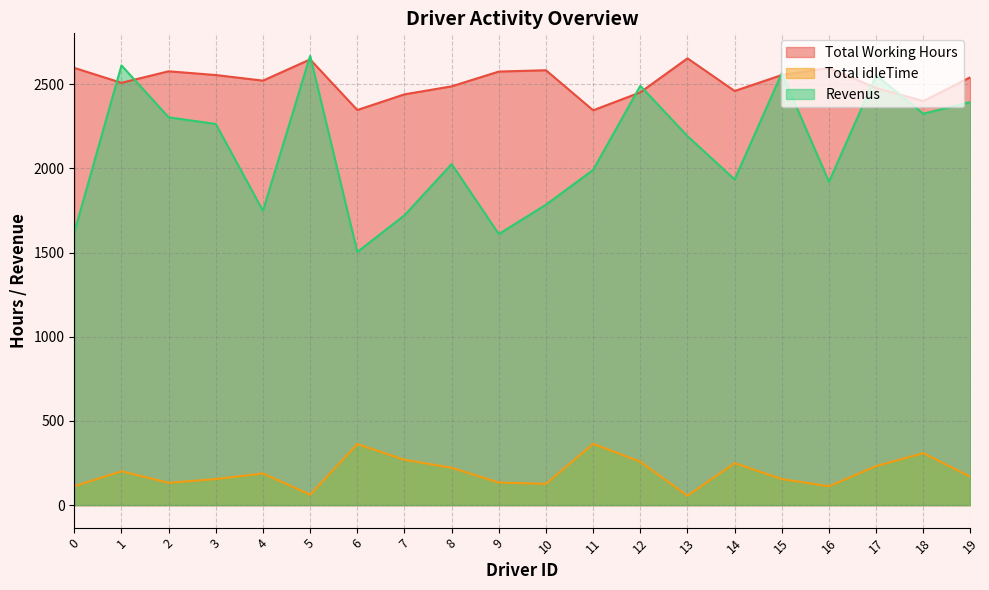

Which series has the largest total across all categories?

Total Working Hours